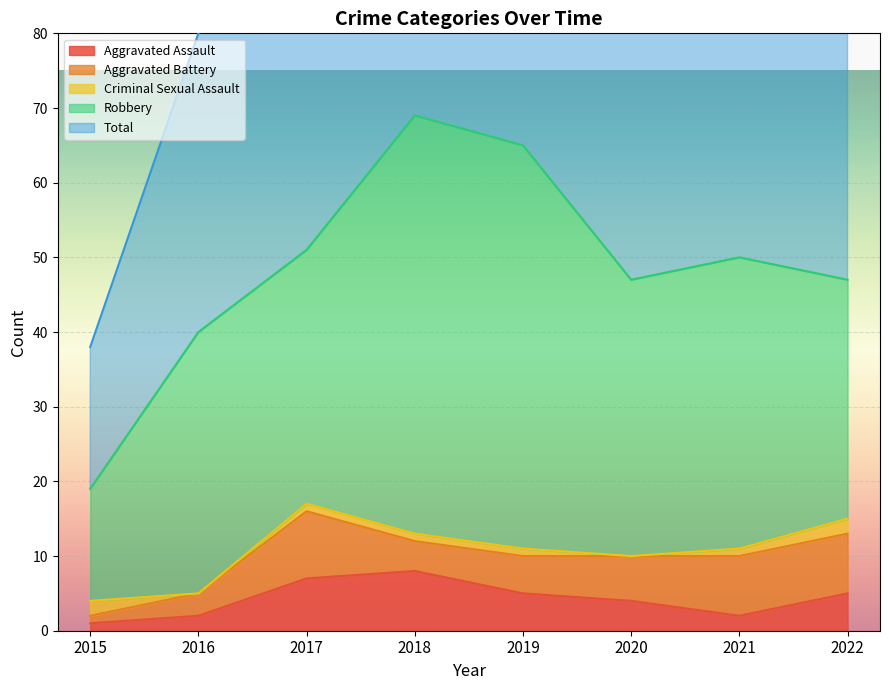

List the series in order of their peak value, lowest first.

Criminal Sexual Assault, Aggravated Assault, Aggravated Battery, Robbery, Total